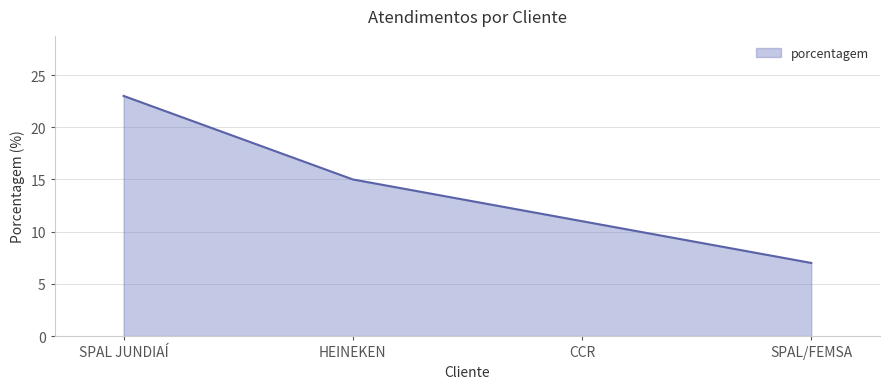

What position from the left is SPAL/FEMSA?

4